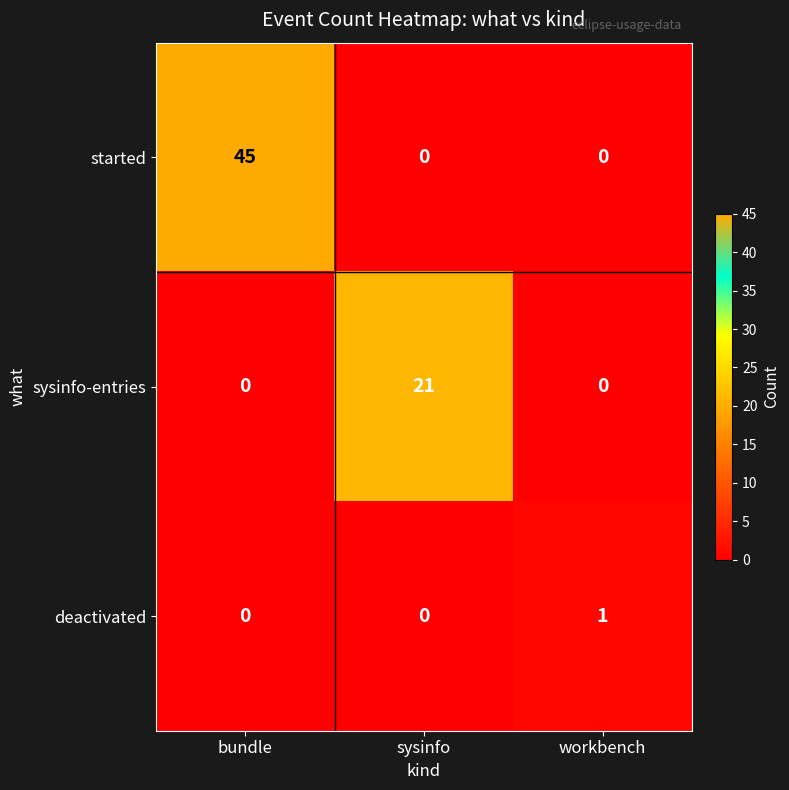

At which category is the sum across all series the highest?

bundle